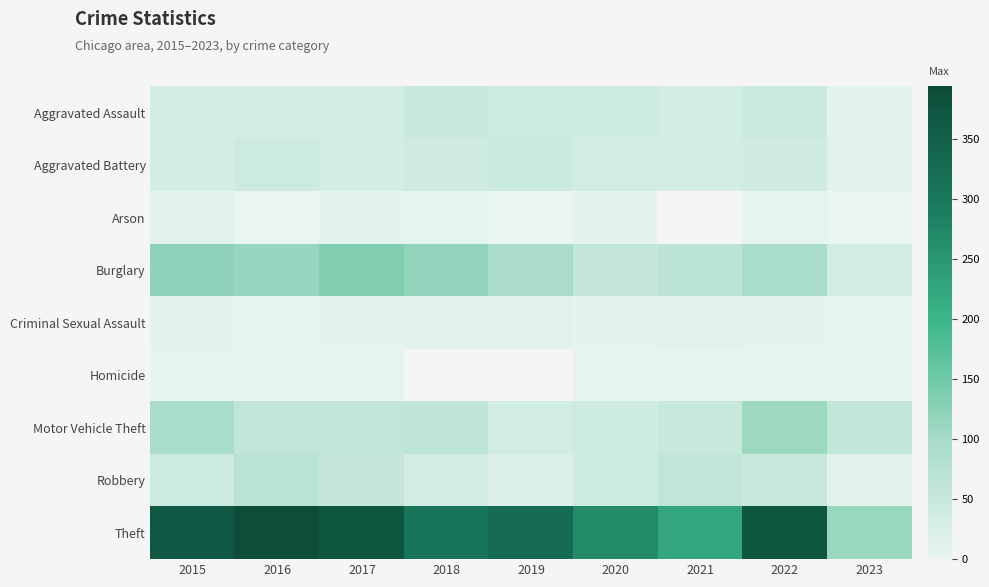

Rank the series at 2022 from lowest to highest value.

Arson, Homicide, Criminal Sexual Assault, Aggravated Battery, Aggravated Assault, Robbery, Burglary, Motor Vehicle Theft, Theft